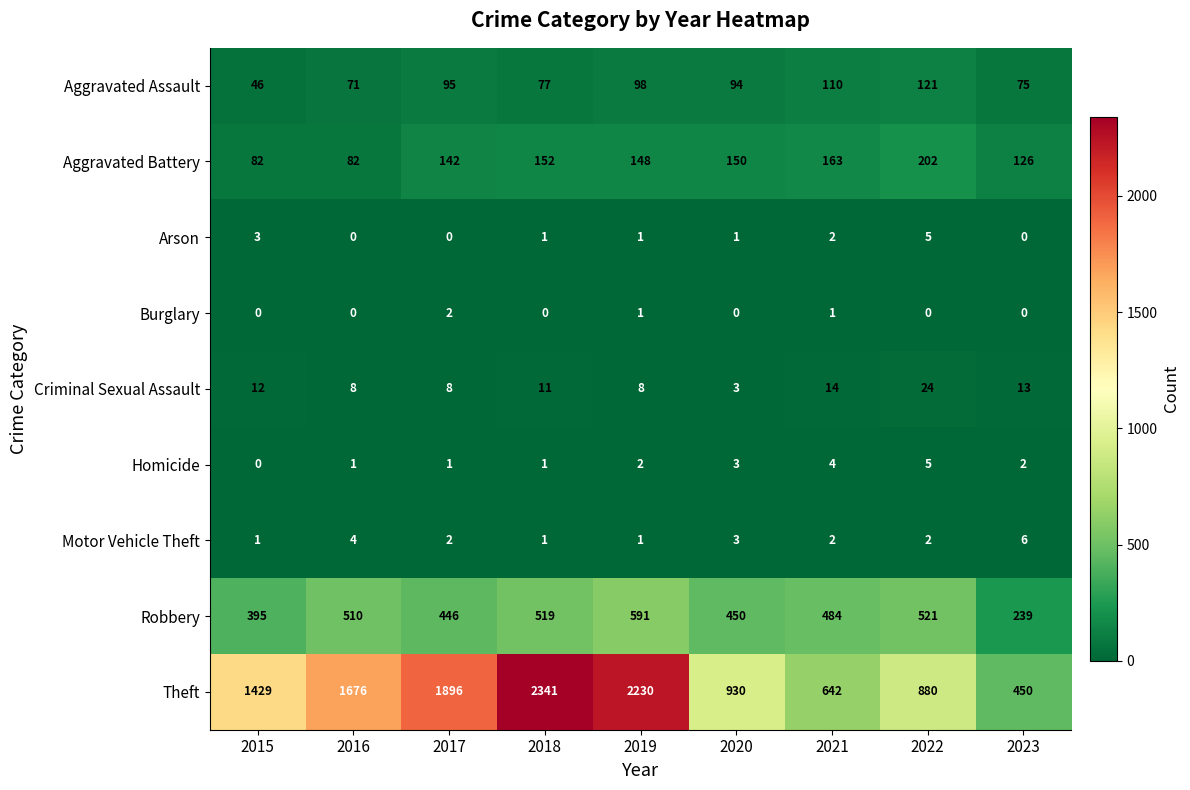

What is the spread (max minus min) of values at 2016?

1676